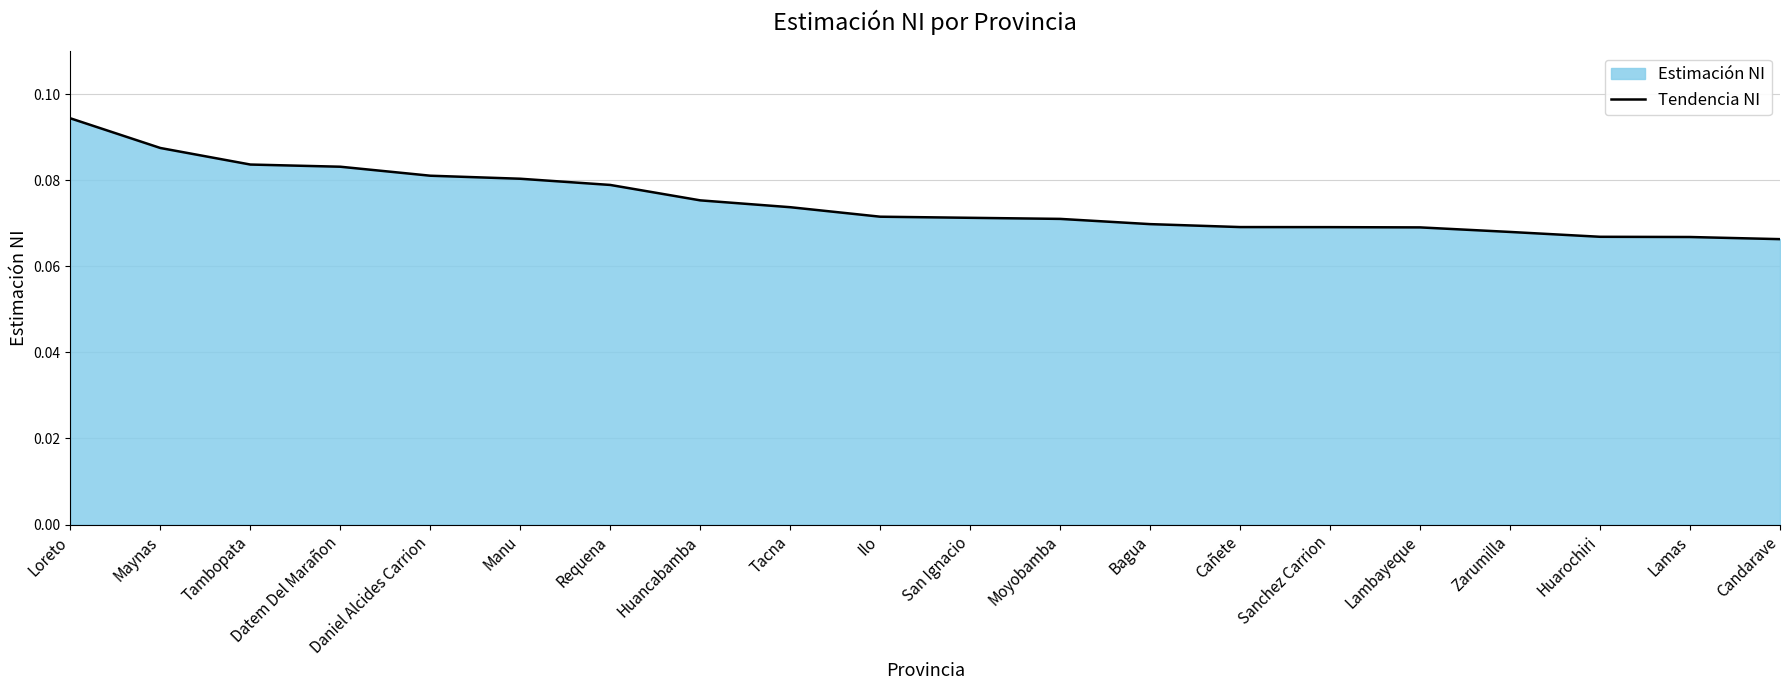

How many values are between 0 and 1?

20